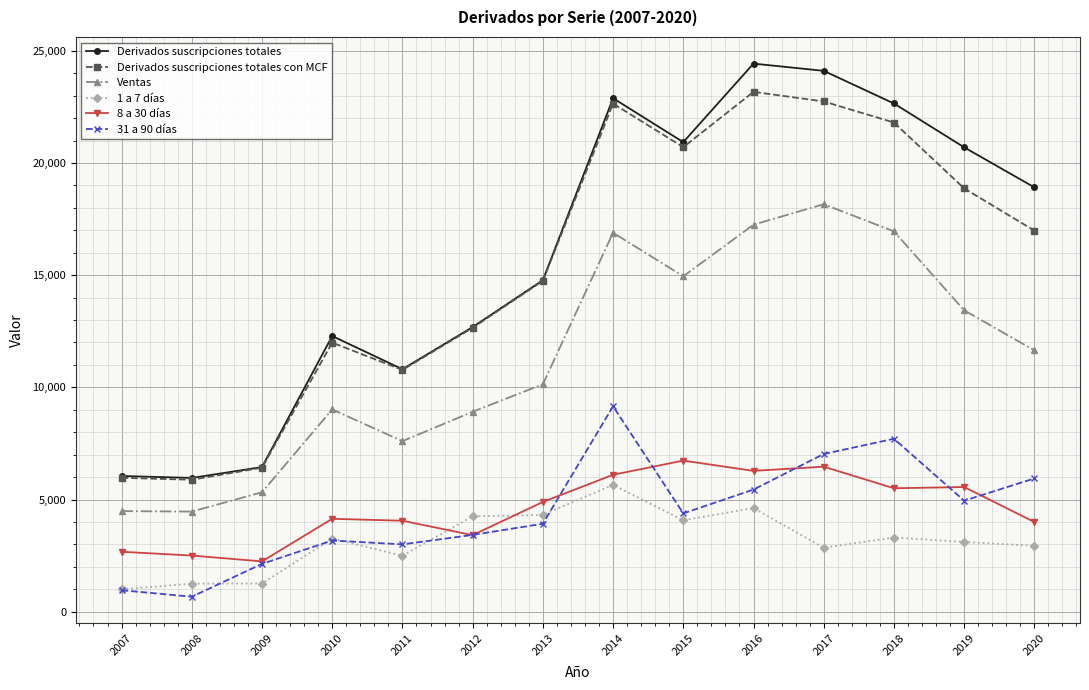

True or false: 8 a 30 días and Ventas cross at least once.

False